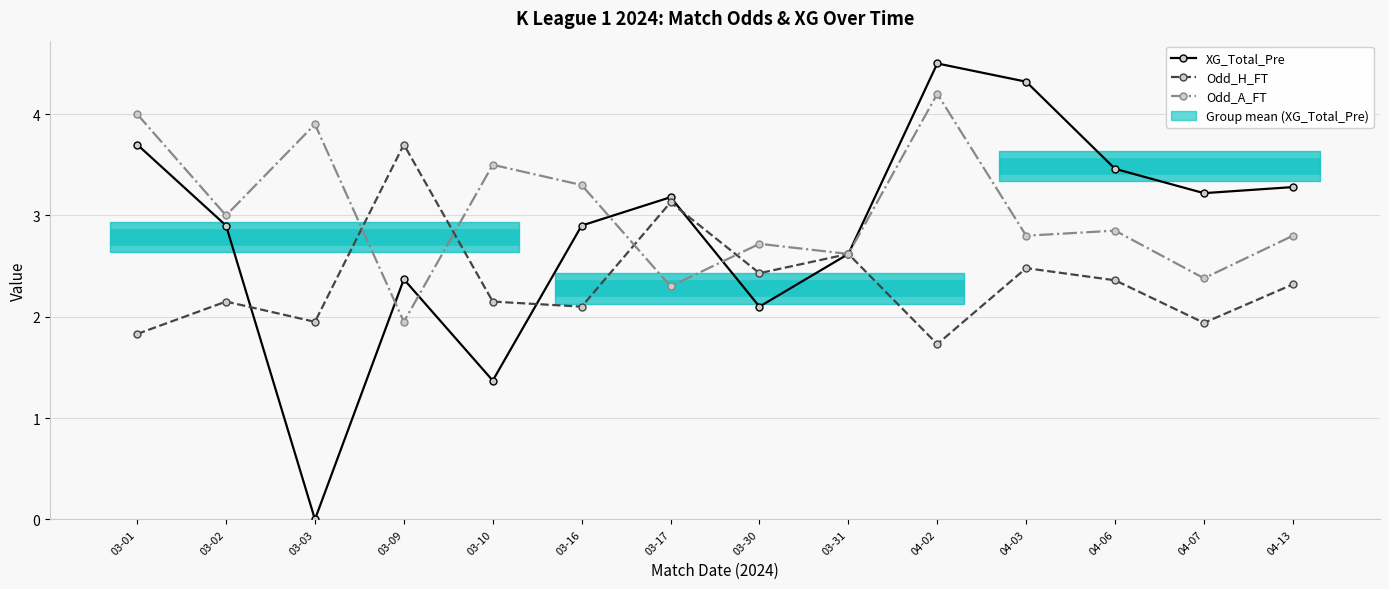

How many interior local valleys does the Odd_A_FT series have?

6